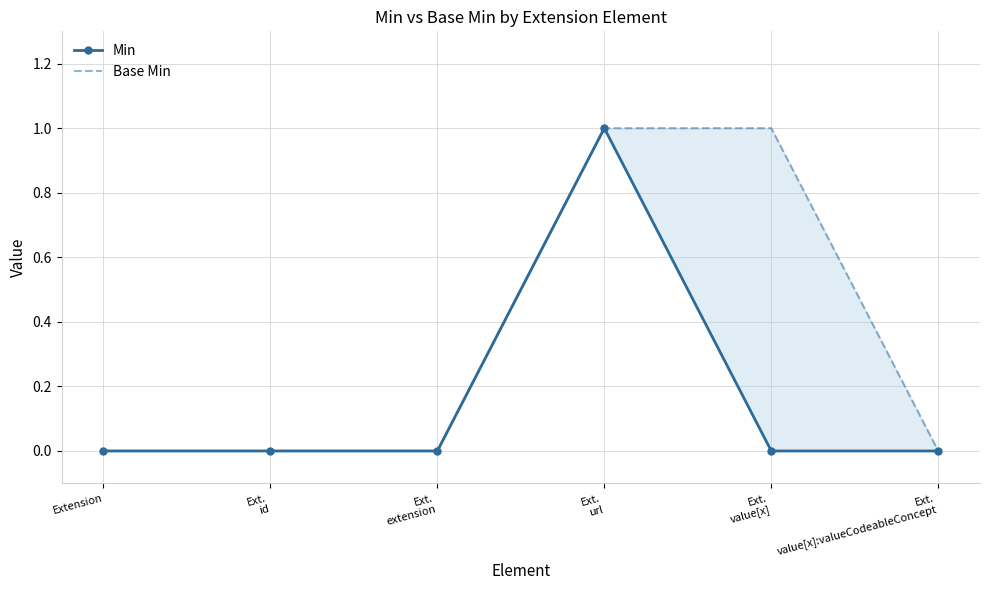

At which category does Min reach its first local peak?

Ext.
url